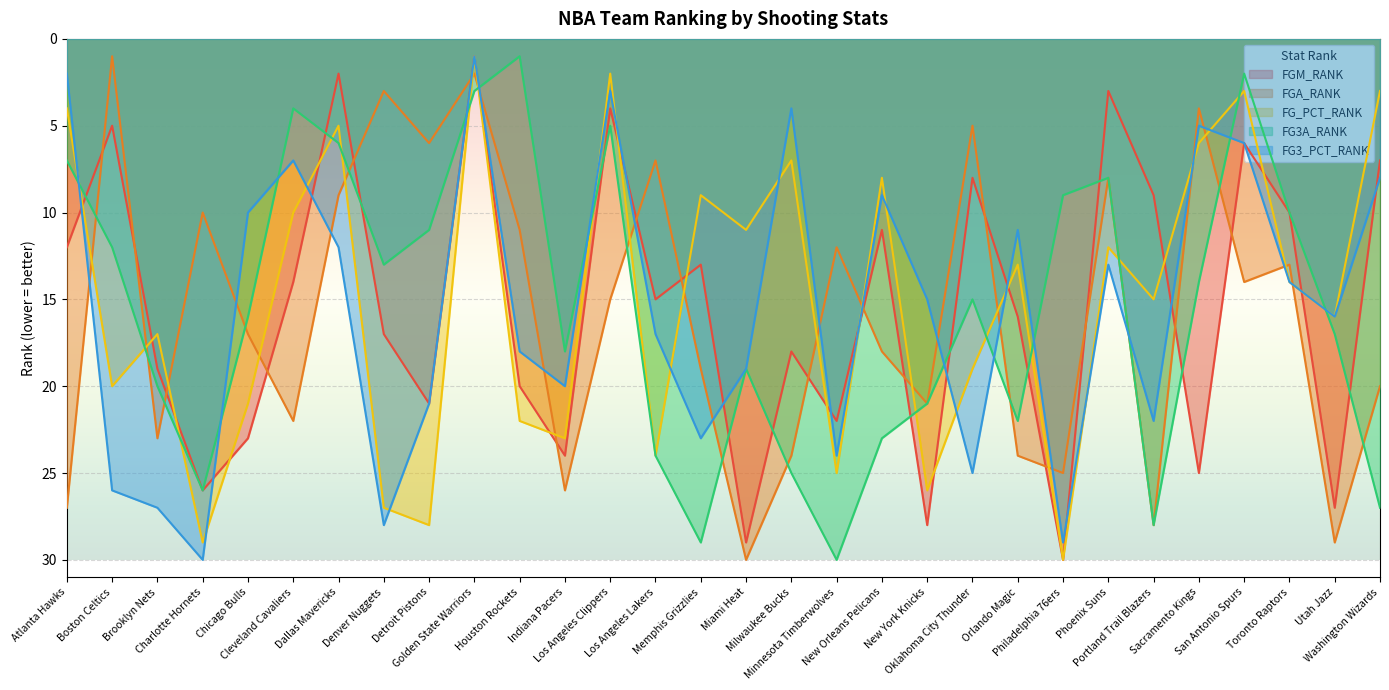

Reading left to right, list all the values displayed in this chart.

FGM_RANK: Atlanta Hawks=12	Boston Celtics=5	Brooklyn Nets=19	Charlotte Hornets=26	Chicago Bulls=23	Cleveland Cavaliers=14	Dallas Mavericks=2	Denver Nuggets=17	Detroit Pistons=21	Golden State Warriors=1	Houston Rockets=20	Indiana Pacers=24	Los Angeles Clippers=4	Los Angeles Lakers=15	Memphis Grizzlies=13	Miami Heat=29	Milwaukee Bucks=18	Minnesota Timberwolves=22	New Orleans Pelicans=11	New York Knicks=28	Oklahoma City Thunder=8	Orlando Magic=16	Philadelphia 76ers=30	Phoenix Suns=3	Portland Trail Blazers=9	Sacramento Kings=25	San Antonio Spurs=6	Toronto Raptors=10	Utah Jazz=27	Washington Wizards=7
FGA_RANK: Atlanta Hawks=27	Boston Celtics=1	Brooklyn Nets=23	Charlotte Hornets=10	Chicago Bulls=17	Cleveland Cavaliers=22	Dallas Mavericks=9	Denver Nuggets=3	Detroit Pistons=6	Golden State Warriors=2	Houston Rockets=11	Indiana Pacers=26	Los Angeles Clippers=15	Los Angeles Lakers=7	Memphis Grizzlies=19	Miami Heat=30	Milwaukee Bucks=24	Minnesota Timberwolves=12	New Orleans Pelicans=18	New York Knicks=21	Oklahoma City Thunder=5	Orlando Magic=24	Philadelphia 76ers=25	Phoenix Suns=8	Portland Trail Blazers=28	Sacramento Kings=4	San Antonio Spurs=14	Toronto Raptors=13	Utah Jazz=29	Washington Wizards=20
FG_PCT_RANK: Atlanta Hawks=4	Boston Celtics=20	Brooklyn Nets=17	Charlotte Hornets=29	Chicago Bulls=21	Cleveland Cavaliers=10	Dallas Mavericks=5	Denver Nuggets=27	Detroit Pistons=28	Golden State Warriors=1	Houston Rockets=22	Indiana Pacers=23	Los Angeles Clippers=2	Los Angeles Lakers=24	Memphis Grizzlies=9	Miami Heat=11	Milwaukee Bucks=7	Minnesota Timberwolves=25	New Orleans Pelicans=8	New York Knicks=26	Oklahoma City Thunder=19	Orlando Magic=13	Philadelphia 76ers=30	Phoenix Suns=12	Portland Trail Blazers=15	Sacramento Kings=6	San Antonio Spurs=3	Toronto Raptors=14	Utah Jazz=16	Washington Wizards=3
FG3A_RANK: Atlanta Hawks=7	Boston Celtics=12	Brooklyn Nets=20	Charlotte Hornets=26	Chicago Bulls=16	Cleveland Cavaliers=4	Dallas Mavericks=6	Denver Nuggets=13	Detroit Pistons=11	Golden State Warriors=3	Houston Rockets=1	Indiana Pacers=18	Los Angeles Clippers=5	Los Angeles Lakers=24	Memphis Grizzlies=29	Miami Heat=19	Milwaukee Bucks=25	Minnesota Timberwolves=30	New Orleans Pelicans=23	New York Knicks=21	Oklahoma City Thunder=15	Orlando Magic=22	Philadelphia 76ers=9	Phoenix Suns=8	Portland Trail Blazers=28	Sacramento Kings=14	San Antonio Spurs=2	Toronto Raptors=10	Utah Jazz=17	Washington Wizards=27
FG3_PCT_RANK: Atlanta Hawks=2	Boston Celtics=26	Brooklyn Nets=27	Charlotte Hornets=30	Chicago Bulls=10	Cleveland Cavaliers=7	Dallas Mavericks=12	Denver Nuggets=28	Detroit Pistons=21	Golden State Warriors=1	Houston Rockets=18	Indiana Pacers=20	Los Angeles Clippers=3	Los Angeles Lakers=17	Memphis Grizzlies=23	Miami Heat=19	Milwaukee Bucks=4	Minnesota Timberwolves=24	New Orleans Pelicans=9	New York Knicks=15	Oklahoma City Thunder=25	Orlando Magic=11	Philadelphia 76ers=29	Phoenix Suns=13	Portland Trail Blazers=22	Sacramento Kings=5	San Antonio Spurs=6	Toronto Raptors=14	Utah Jazz=16	Washington Wizards=8